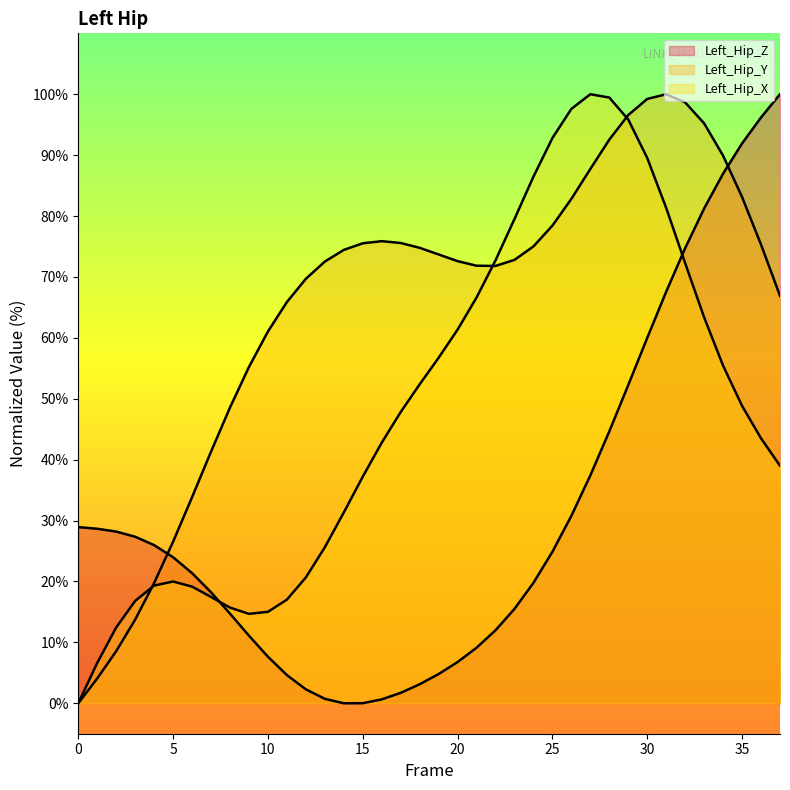

List the labels in order of Left_Hip_Y value, smallest first.

0, 1, 2, 3, 4, 5, 6, 7, 8, 9, 10, 11, 37, 12, 22, 21, 13, 20, 23, 19, 14, 18, 24, 36, 15, 17, 16, 25, 26, 35, 27, 34, 28, 33, 29, 32, 30, 31